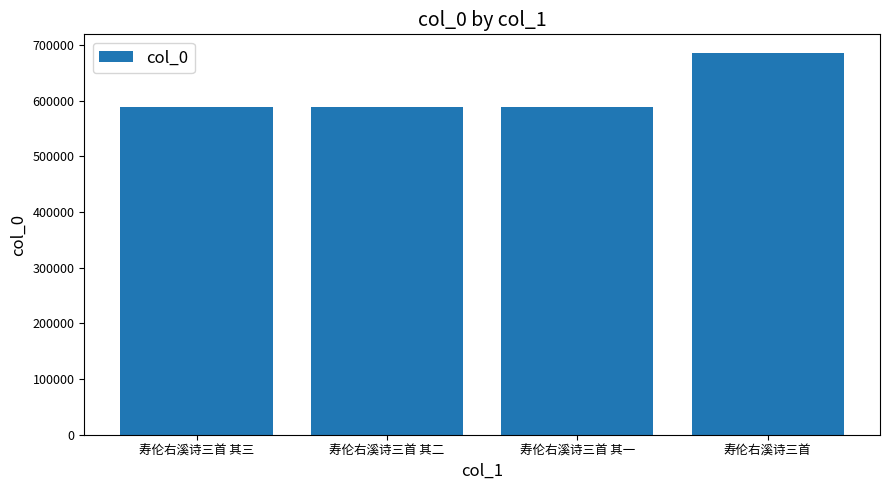

Is it true that the value at 寿伦右溪诗三首 其三 is 948188?

False